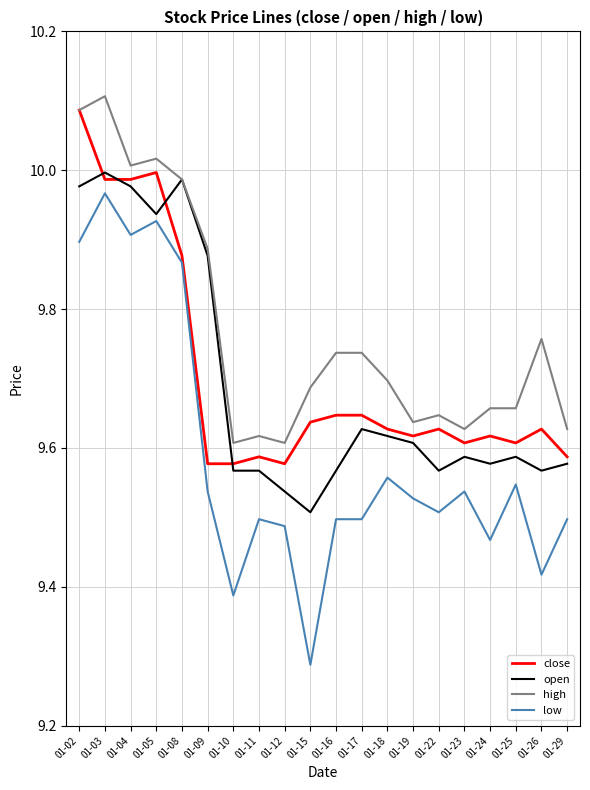

What is the total value across all series at 01-15?

38.1